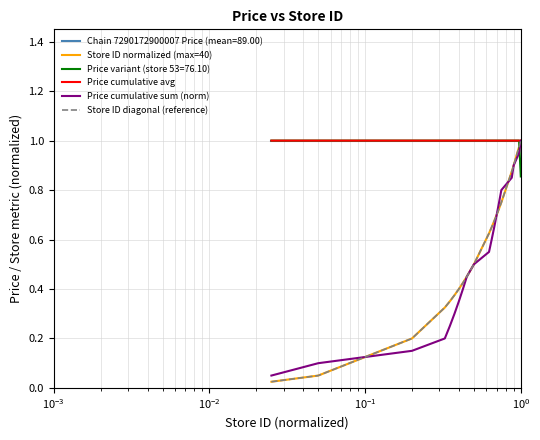

True or false: Price cumulative sum (norm) and Store ID normalized (max=40) cross at least once.

True